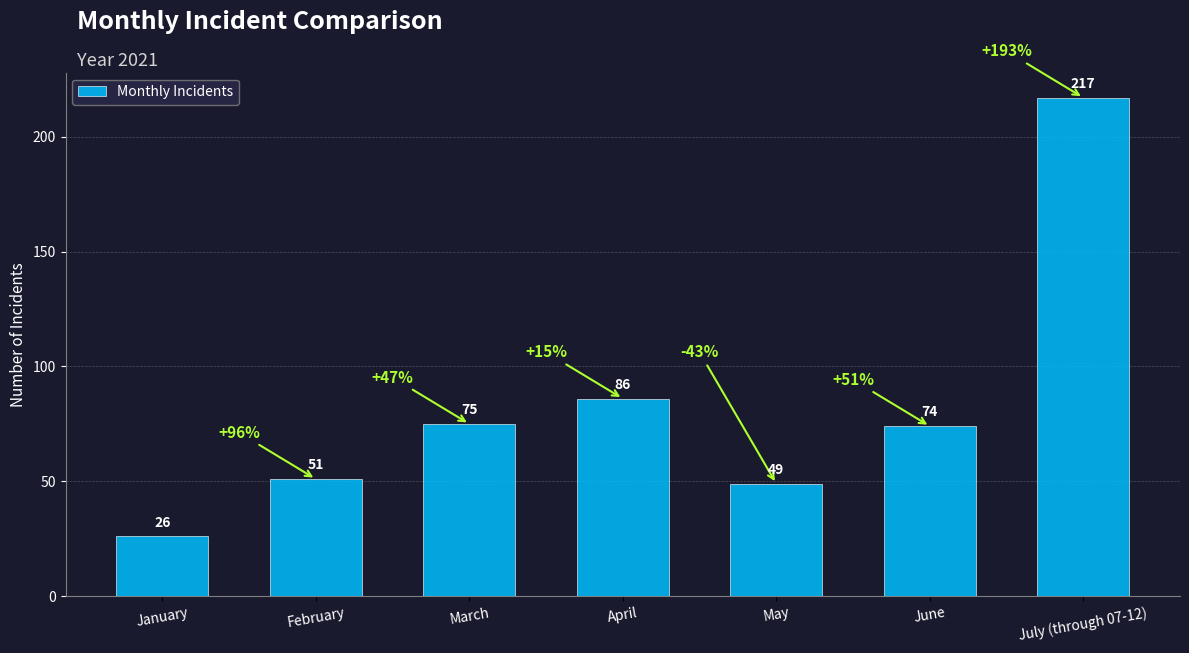

What is the difference between the maximum and minimum values?

191